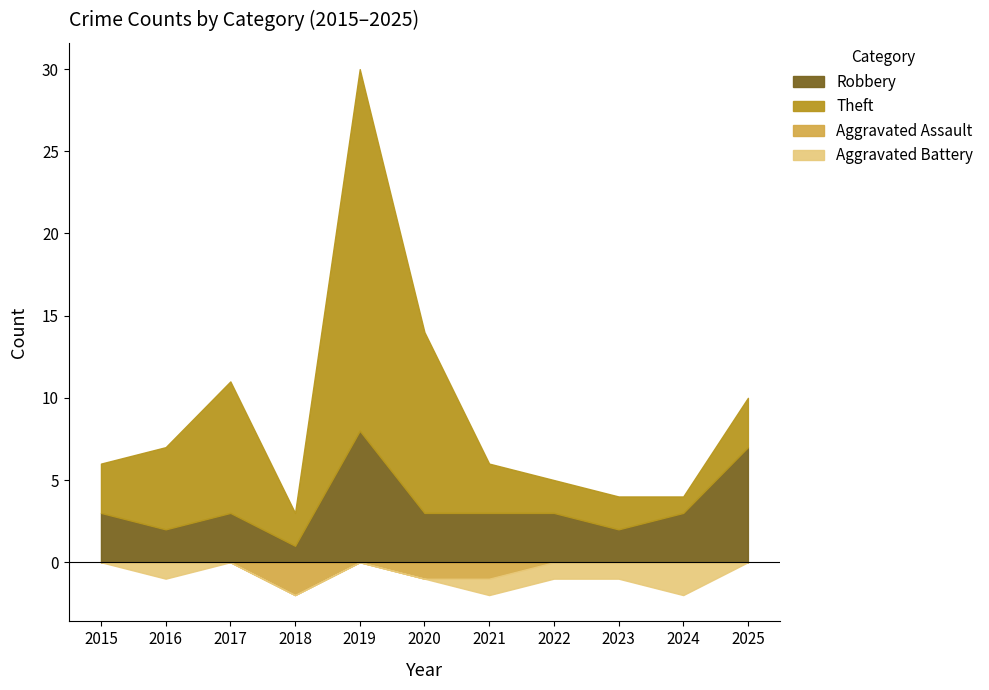

Rank the series at 2025 from highest to lowest value.

Robbery, Theft, Aggravated Assault, Aggravated Battery